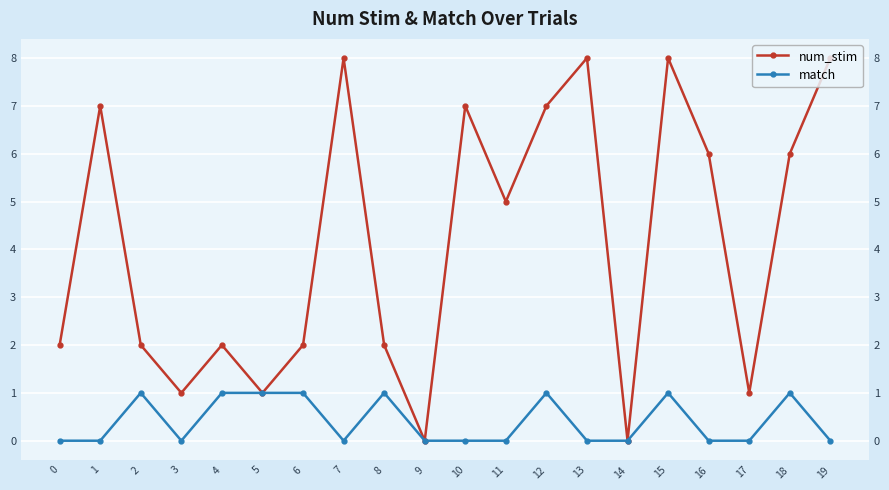

What is the spread (max minus min) of values at 15?

7